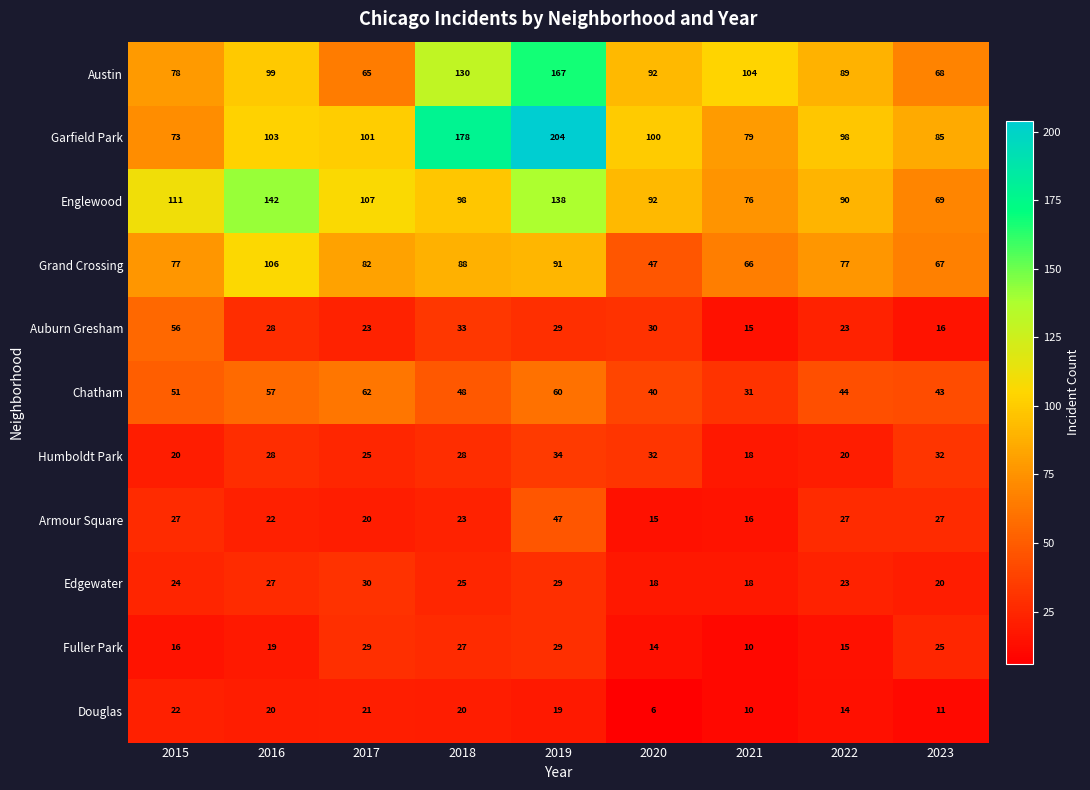

What is the smallest value displayed?

6